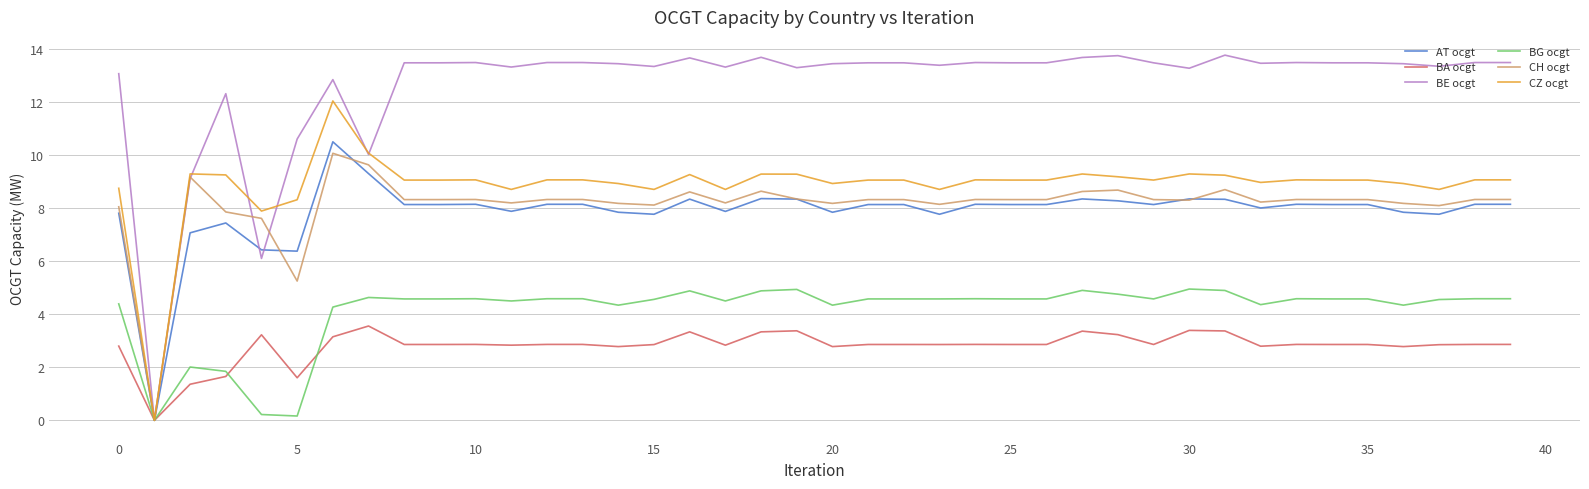

True or false: CH ocgt has more than 2 interior local peaks.

True